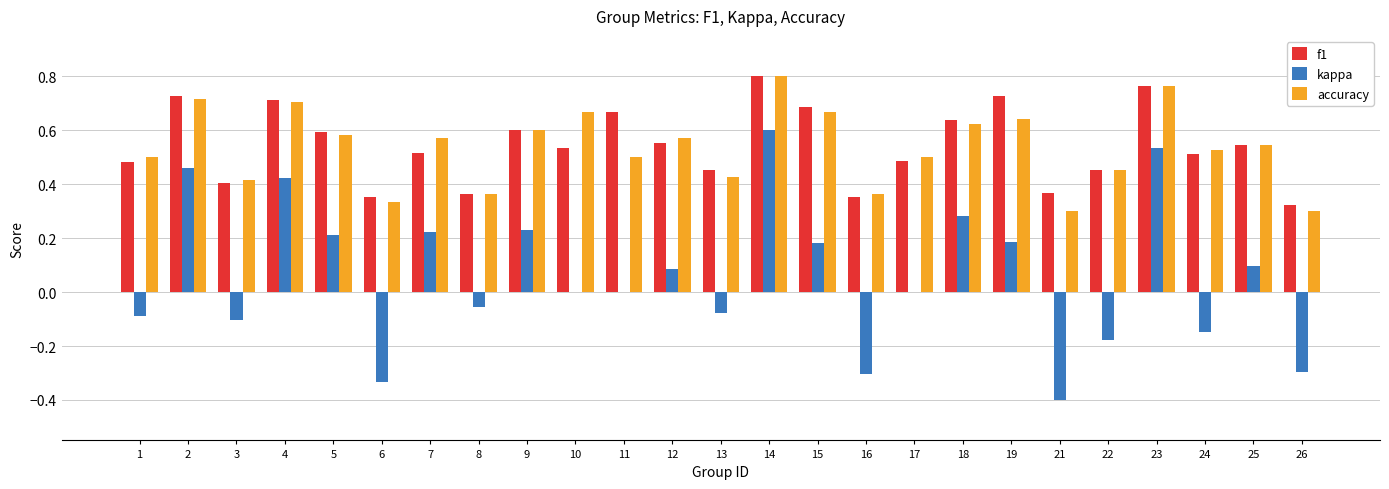

What is the sum of all kappa values?

1.5